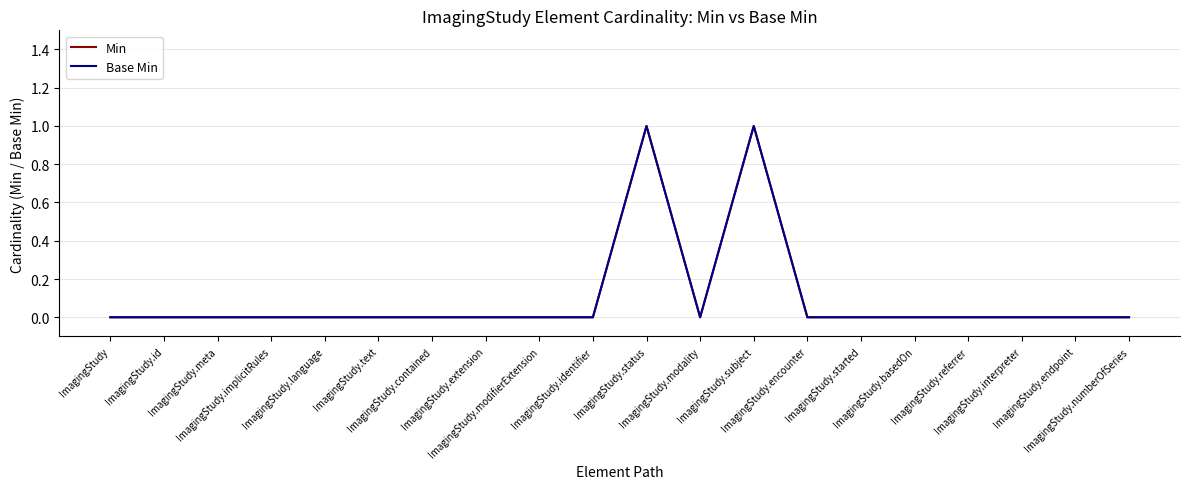

Does the chart have visible grid lines?

Yes